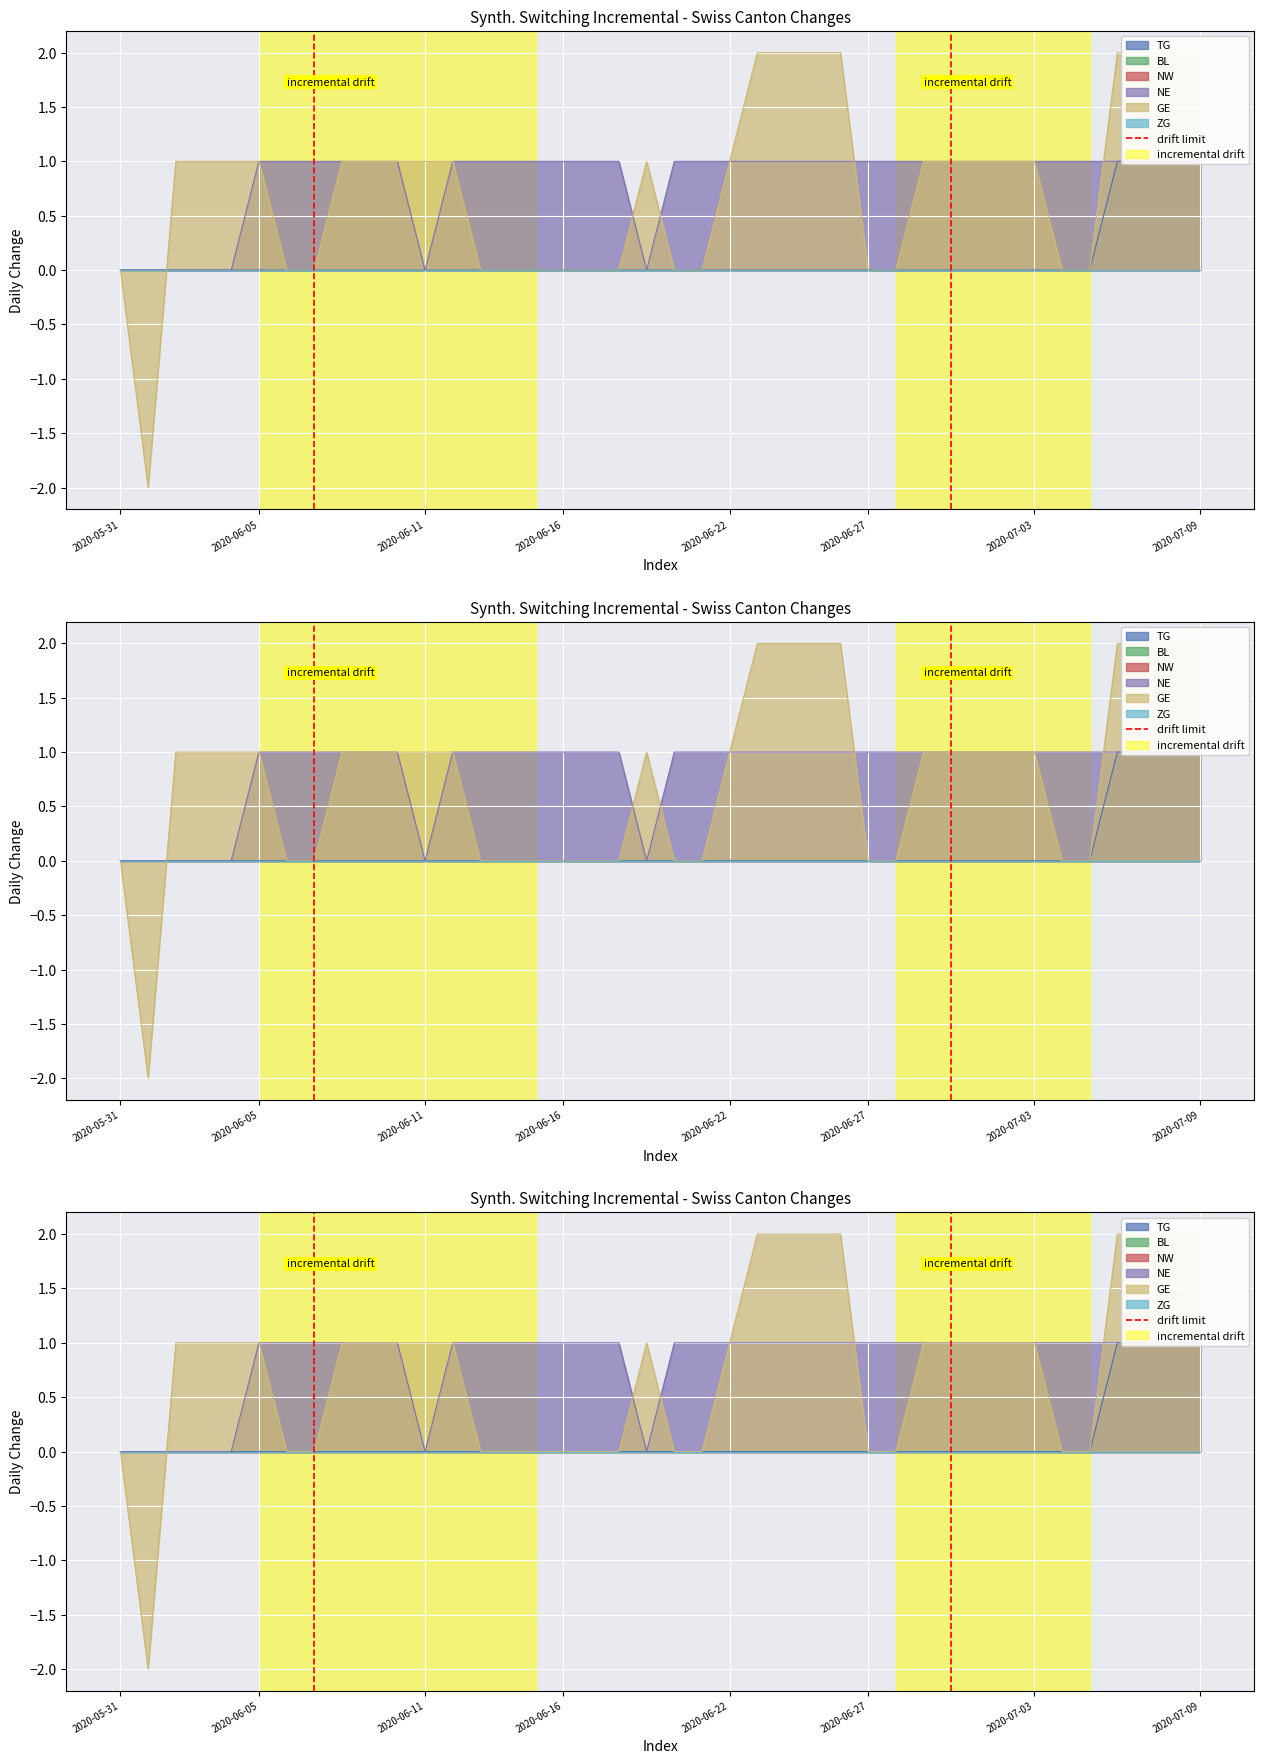

What is the change in value from 2020-05-31 to 2020-06-05?

+1